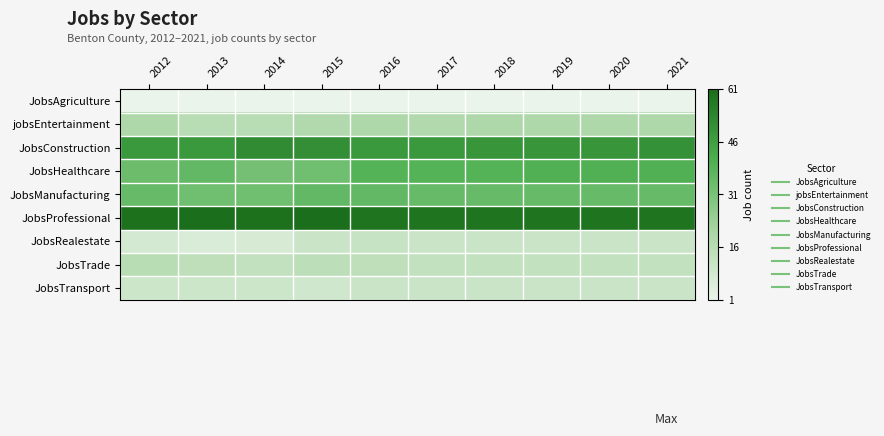

Reading right to left, transcribe all the data shown in this chart.

JobsAgriculture: 2021=1	2020=1	2019=1	2018=1	2017=1	2016=1	2015=1	2014=1	2013=1	2012=1
jobsEntertainment: 2021=19	2020=19	2019=19	2018=19	2017=18	2016=19	2015=18	2014=16	2013=16	2012=19
JobsConstruction: 2021=50	2020=49	2019=49	2018=49	2017=48	2016=48	2015=51	2014=52	2013=48	2012=48
JobsHealthcare: 2021=40	2020=40	2019=40	2018=39	2017=39	2016=39	2015=33	2014=32	2013=36	2012=34
JobsManufacturing: 2021=35	2020=35	2019=35	2018=35	2017=35	2016=36	2015=36	2014=33	2013=33	2012=35
JobsProfessional: 2021=59	2020=59	2019=59	2018=59	2017=59	2016=59	2015=61	2014=60	2013=61	2012=60
JobsRealestate: 2021=11	2020=11	2019=11	2018=11	2017=11	2016=12	2015=11	2014=7	2013=6	2012=8
JobsTrade: 2021=13	2020=13	2019=13	2018=13	2017=13	2016=14	2015=15	2014=13	2013=14	2012=16
JobsTransport: 2021=11	2020=11	2019=11	2018=11	2017=11	2016=11	2015=9	2014=10	2013=10	2012=10